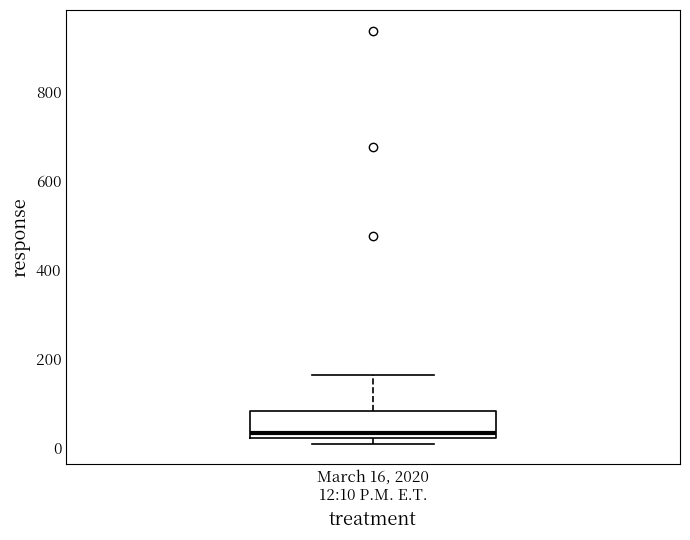

Where does the median line of the box for March 16, 2020 12:10 P.M. E.T. sit on the y-axis? The values are not printed on the chart, so give them approximately, as read against the axis.

40